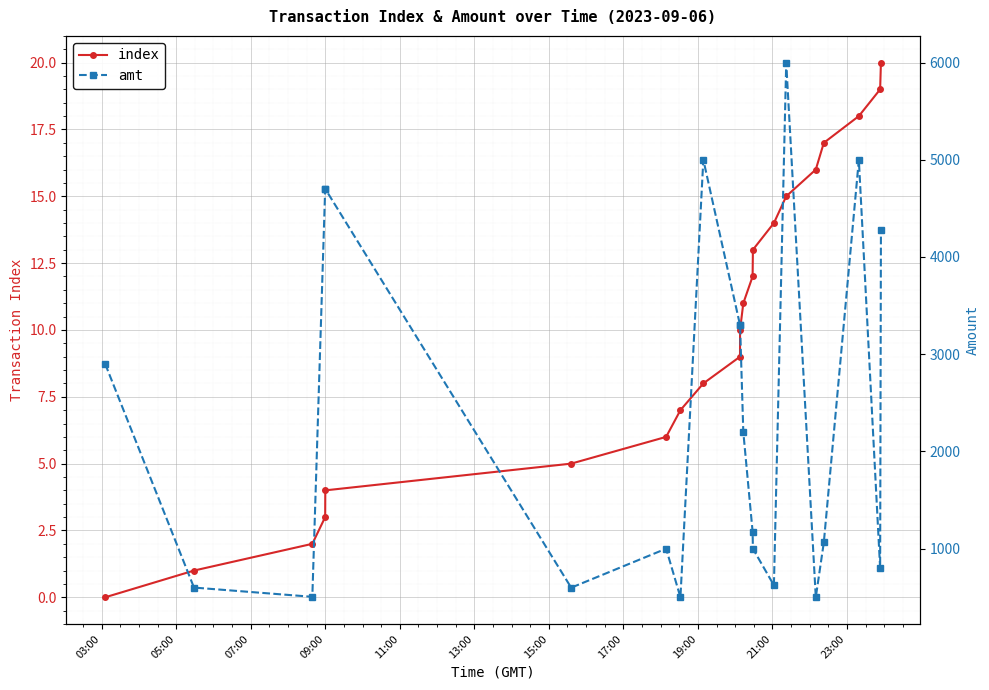

True or false: index has more than 0 points higher than both neighbors.

False